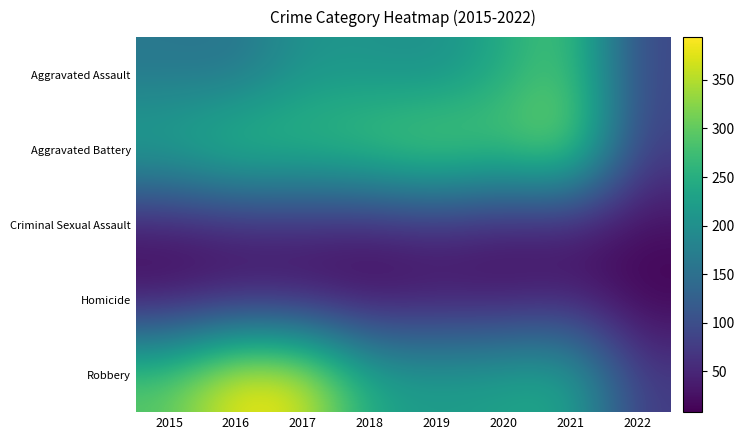

At which category is the sum across all series the highest?

2021